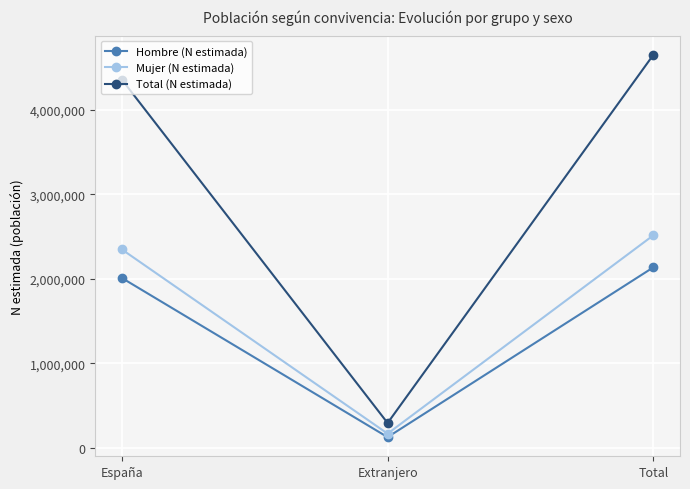

List the series in order of their overall mean, highest first.

Total (N estimada), Mujer (N estimada), Hombre (N estimada)